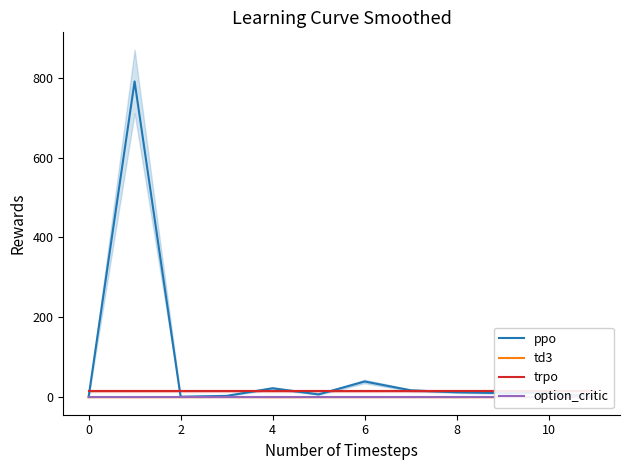

True or false: td3 has more than 1 interior local peaks.

True